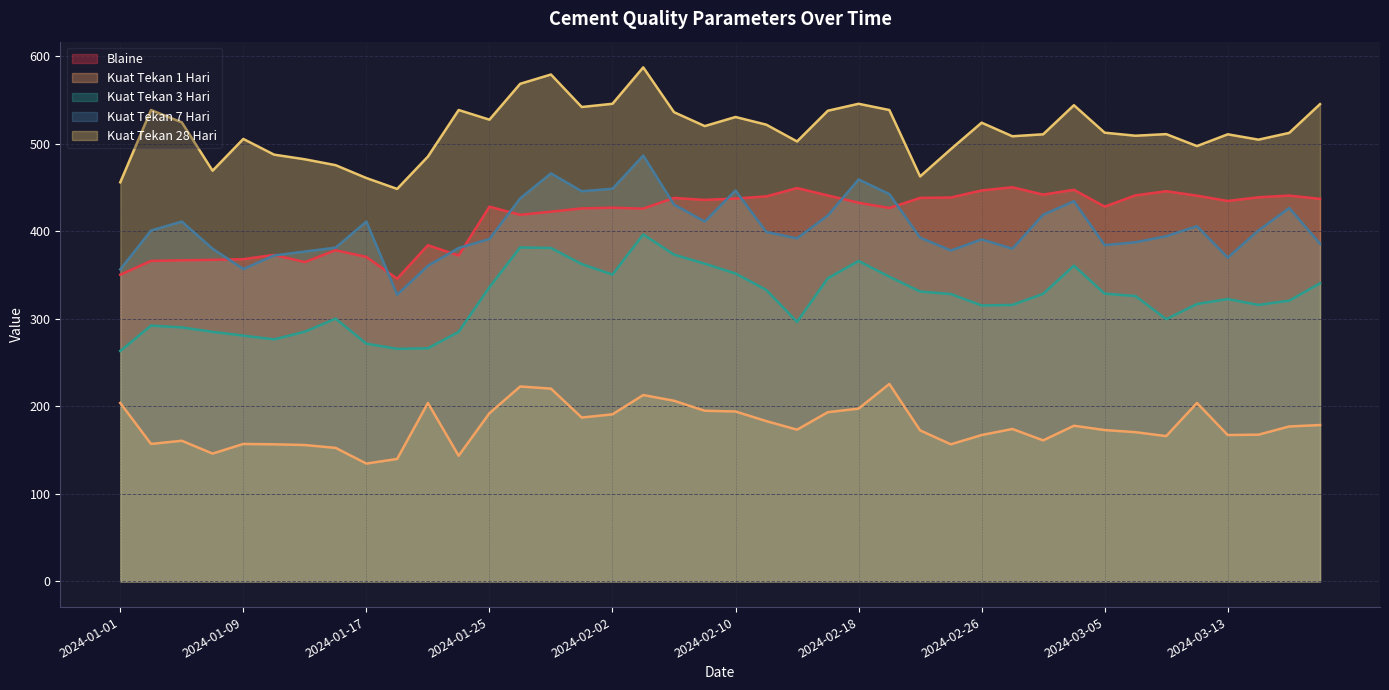

Does the chart display data point markers on the line(s)?

No